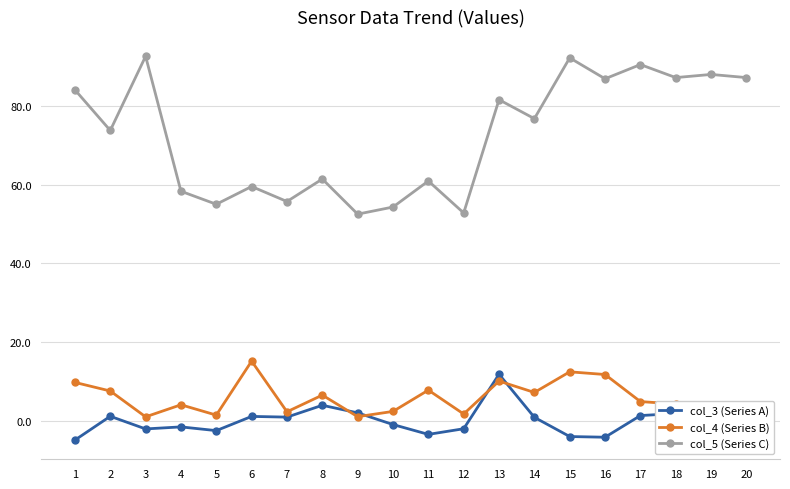

Which series has the widest spread of values?

col_5 (Series C)